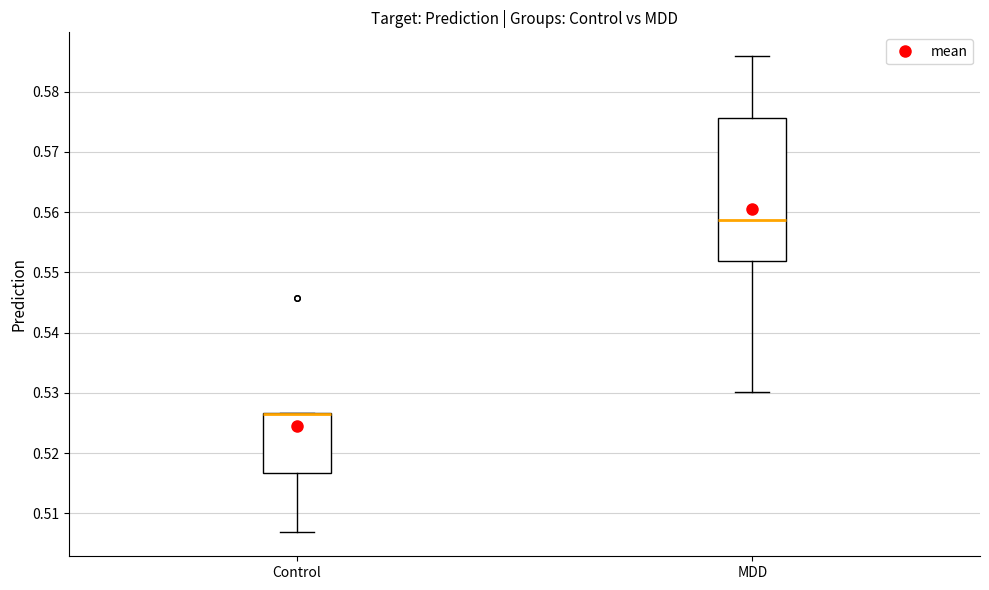

Reading left to right, transcribe this box plot: for each box, give where its median line is, the range the box spans, and where its two whiskers end, as read against the y-axis. The values are not printed on the chart, so give them approximately, as read against the axis.

Control: median 0.527 (drawn on the box's upper edge), box 0.517 to 0.527, whiskers 0.507 to 0.527
MDD: median 0.559, box 0.552 to 0.576, whiskers 0.530 to 0.586